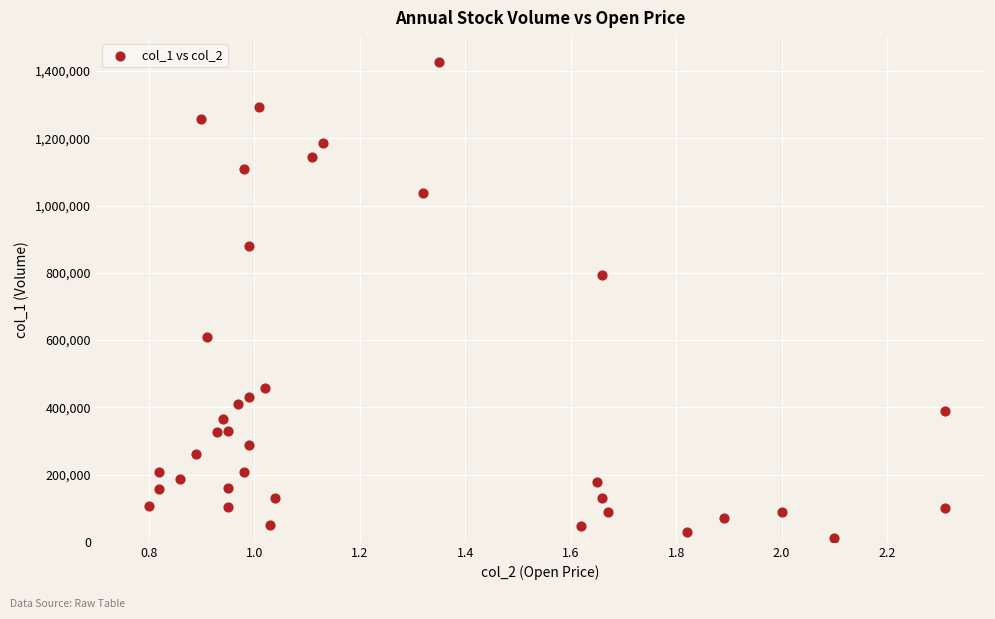

What is the range of Y values (max minus min)?

1418000